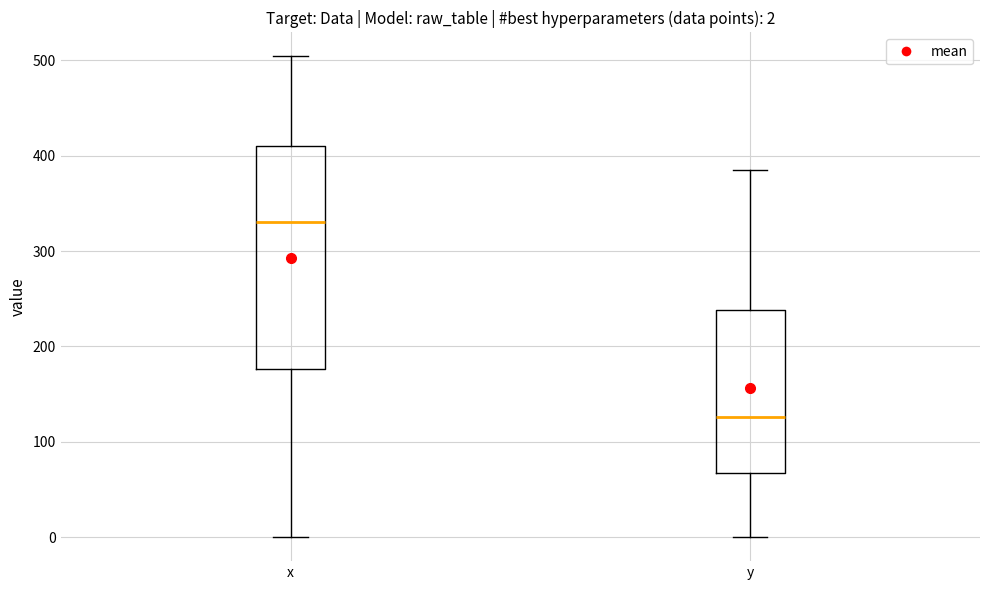

Which box is the tallest, from its lower edge to its upper edge?

x